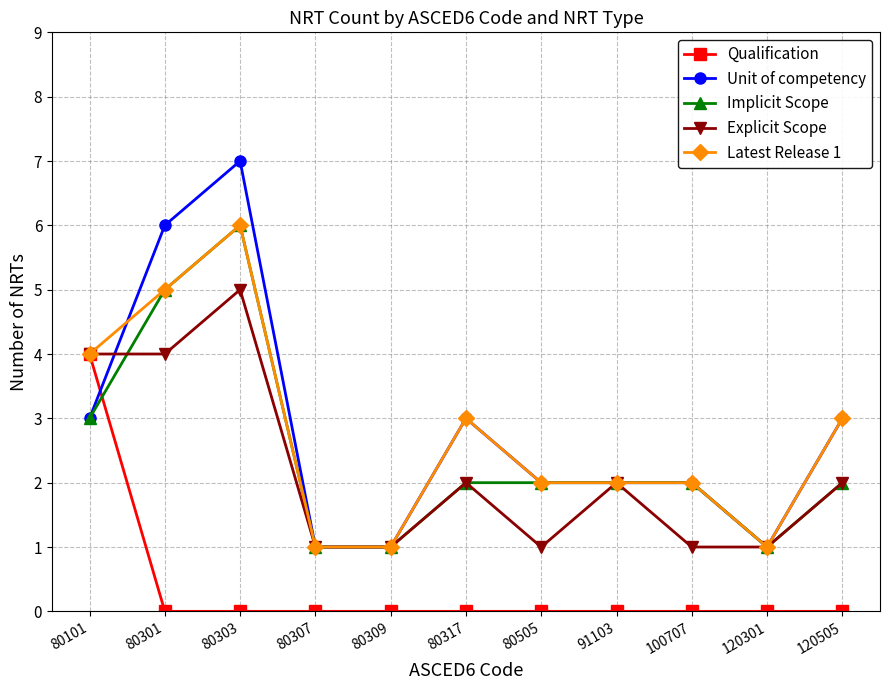

Reading left to right, transcribe all the data shown in this chart.

Qualification: 80101=4	80301=0	80303=0	80307=0	80309=0	80317=0	80505=0	91103=0	100707=0	120301=0	120505=0
Unit of competency: 80101=3	80301=6	80303=7	80307=1	80309=1	80317=3	80505=2	91103=2	100707=2	120301=1	120505=3
Implicit Scope: 80101=3	80301=5	80303=6	80307=1	80309=1	80317=2	80505=2	91103=2	100707=2	120301=1	120505=2
Explicit Scope: 80101=4	80301=4	80303=5	80307=1	80309=1	80317=2	80505=1	91103=2	100707=1	120301=1	120505=2
Latest Release 1: 80101=4	80301=5	80303=6	80307=1	80309=1	80317=3	80505=2	91103=2	100707=2	120301=1	120505=3